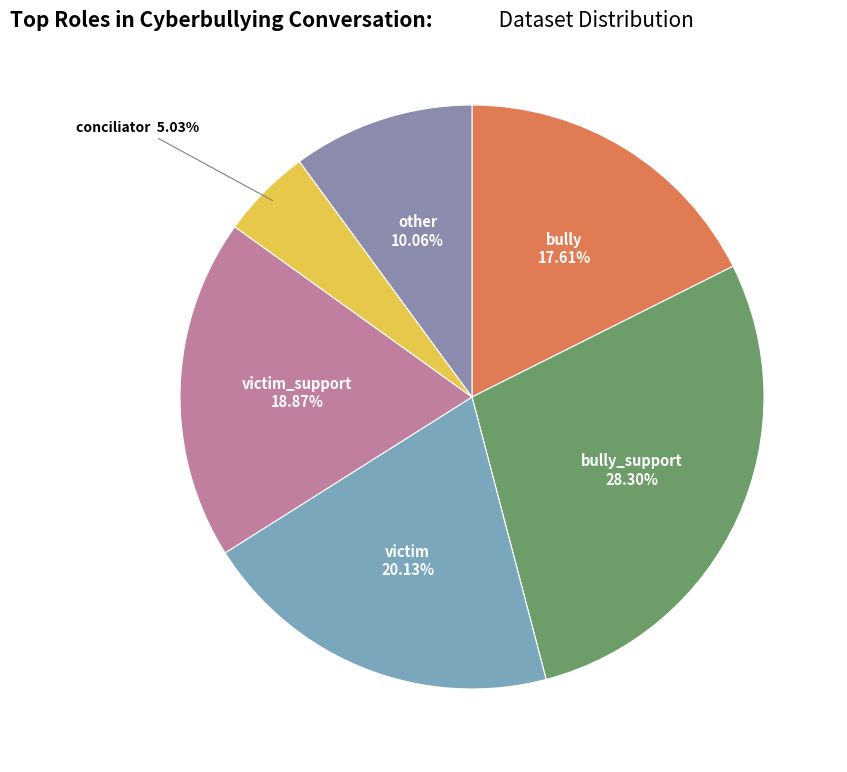

To the nearest percent, what is the difference between the largest and smallest slice percentages?

23%